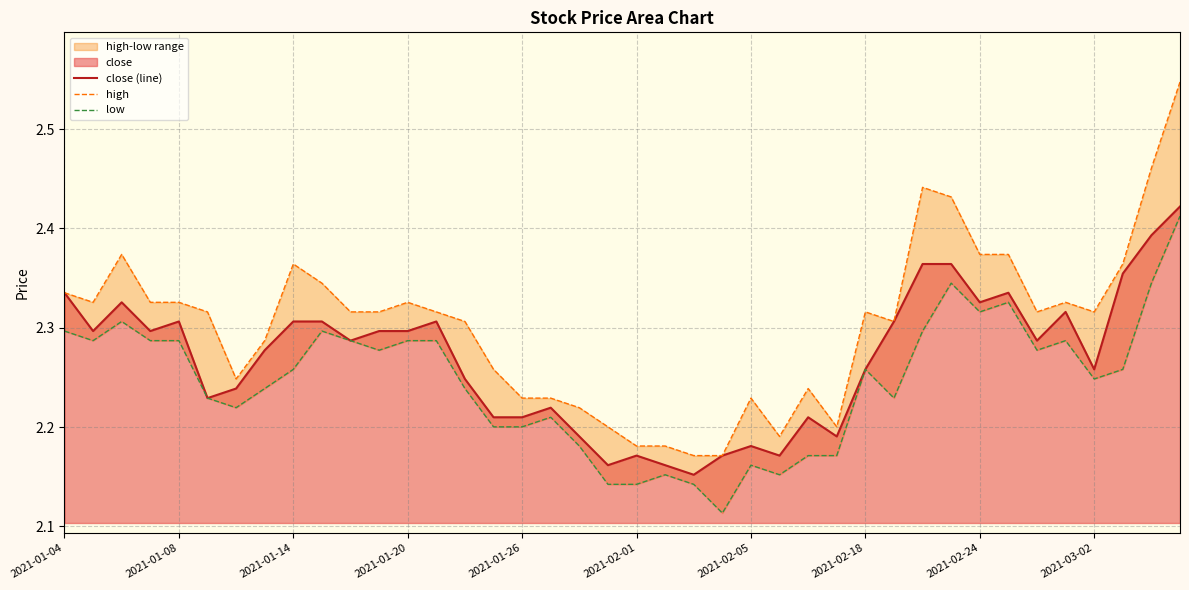

The close (line) series shows 4.0 at 2021-01-04. True or false?

False